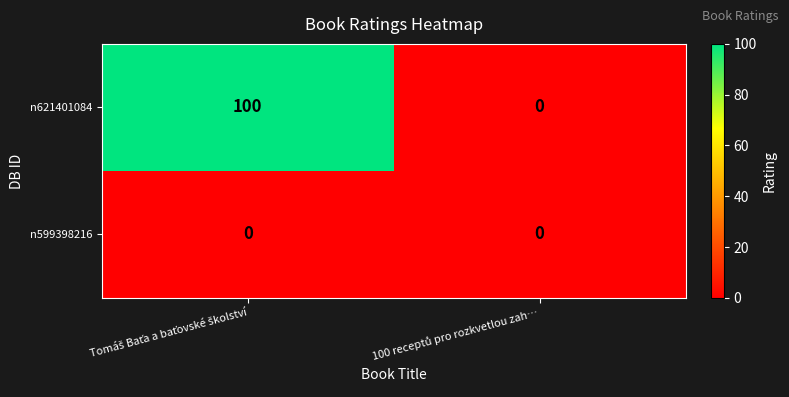

What is the maximum value shown in the chart?

100